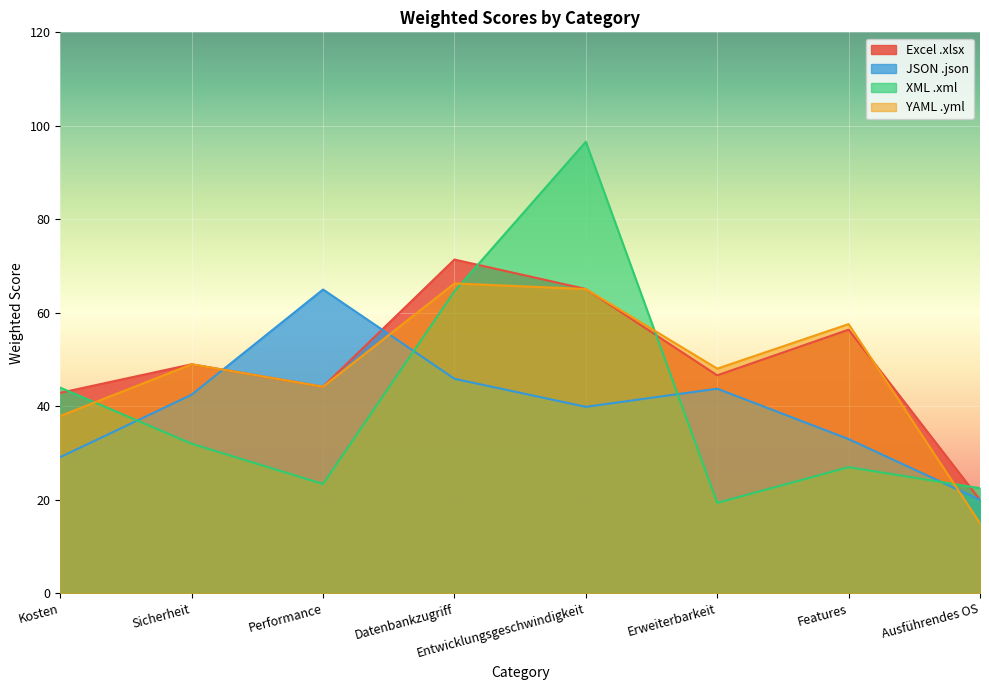

What is the label of the 2nd point from the left?

Sicherheit